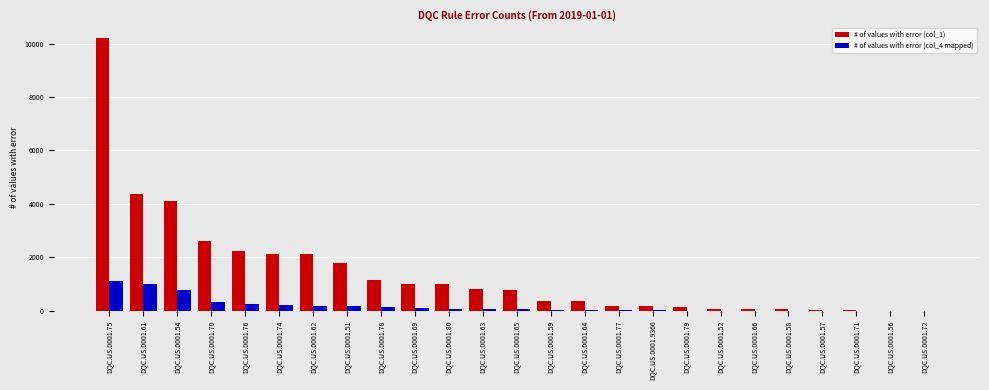

Which series has the largest range (max minus min)?

# of values with error (col_1)